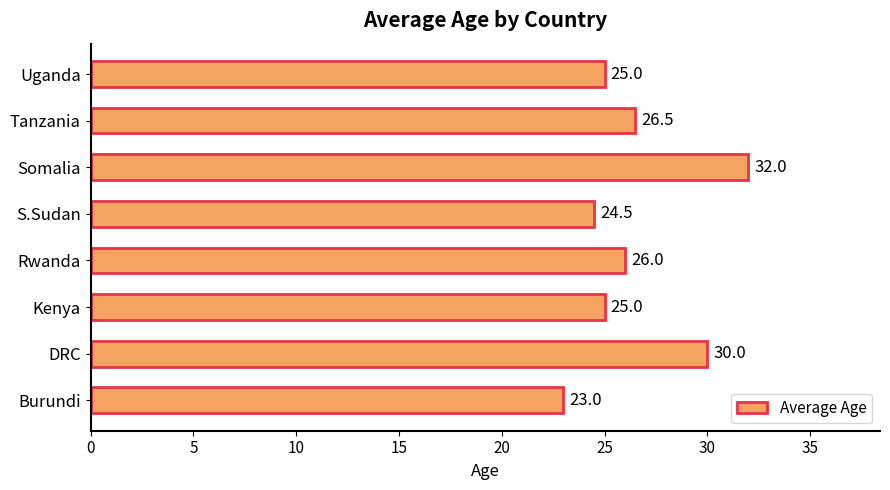

Are the bars grouped side by side (vs. stacked)?

No